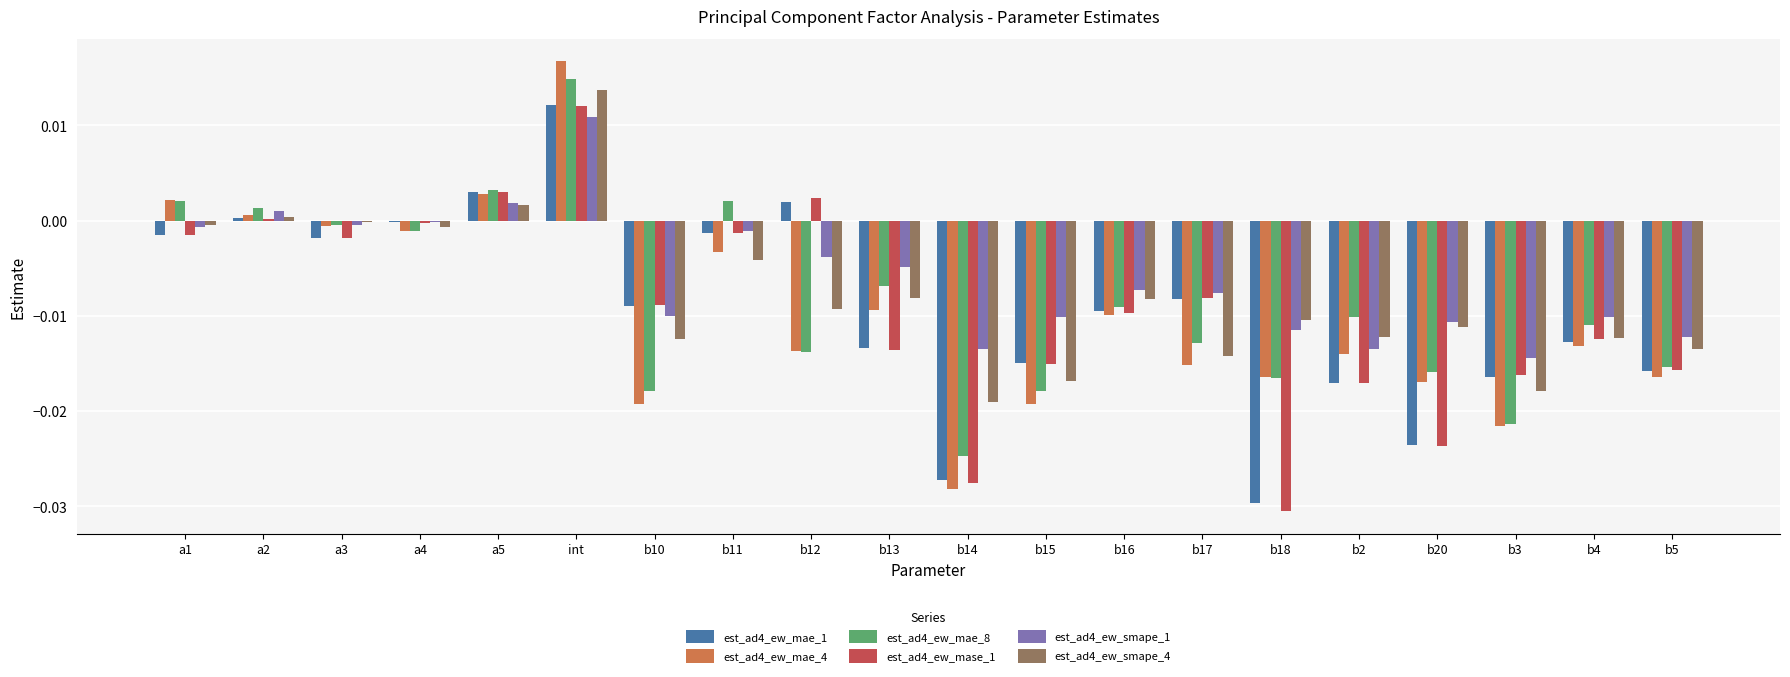

At which category is the sum across all series the highest?

int